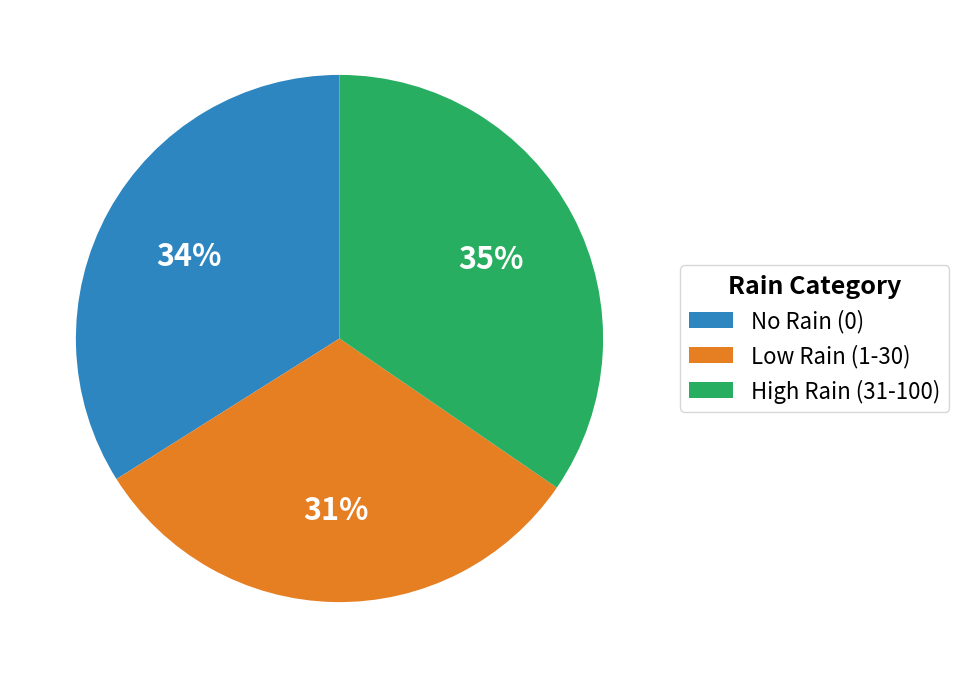

How many segments does this pie chart have?

3